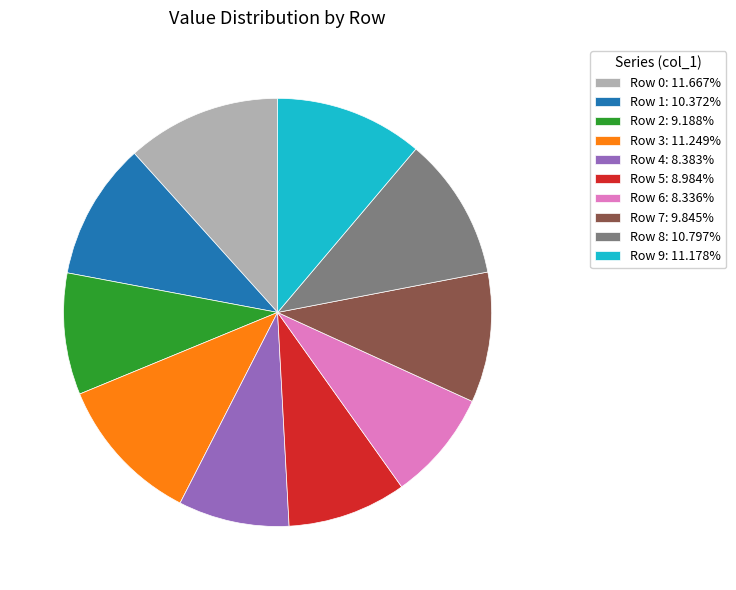

Does Row 2 represent more than half of the total?

No